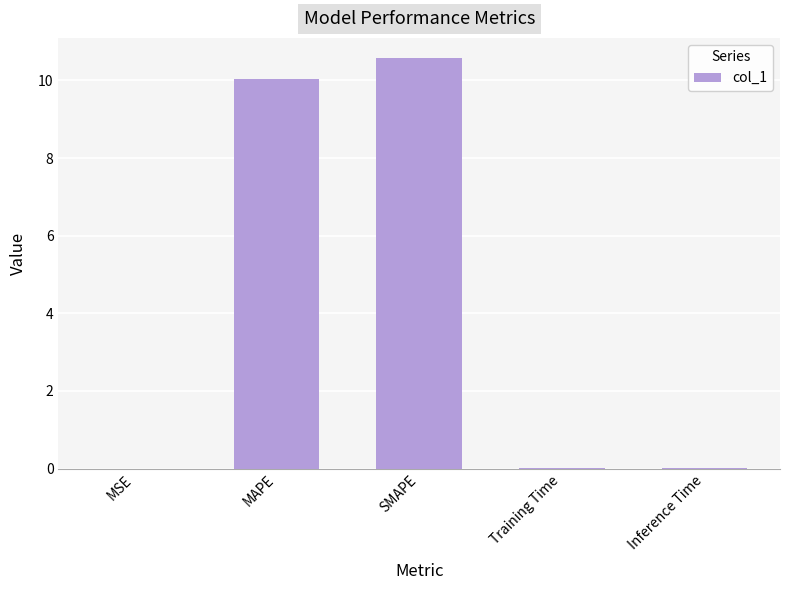

What is the difference between the values at Inference Time and MAPE?

10.0